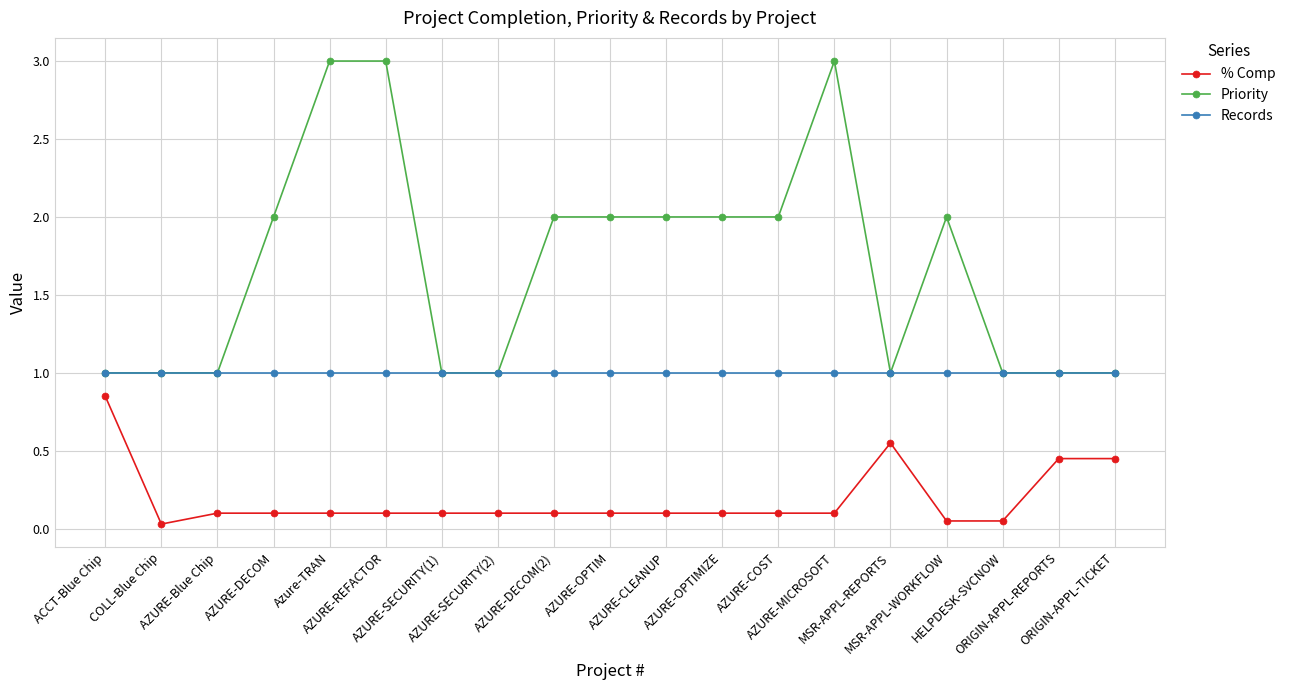

What is the label of the 6th point from the right?

AZURE-MICROSOFT